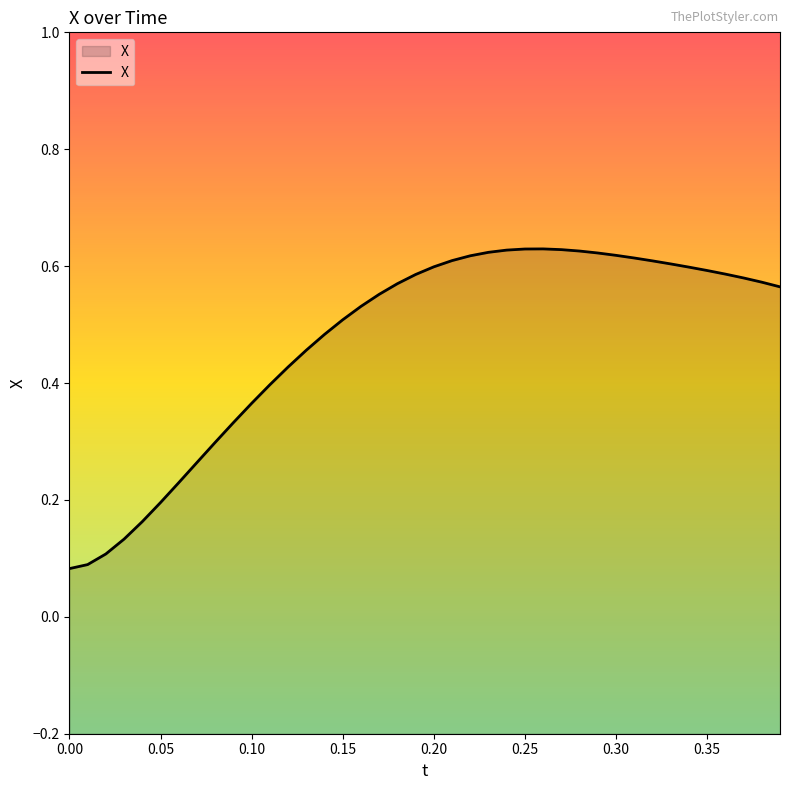

Reading left to right, what are all the values shown in this chart?

0.1	0.1	0.1	0.1	0.2	0.2	0.2	0.3	0.3	0.3	0.4	0.4	0.4	0.5	0.5	0.5	0.5	0.6	0.6	0.6	0.6	0.6	0.6	0.6	0.6	0.6	0.6	0.6	0.6	0.6	0.6	0.6	0.6	0.6	0.6	0.6	0.6	0.6	0.6	0.6